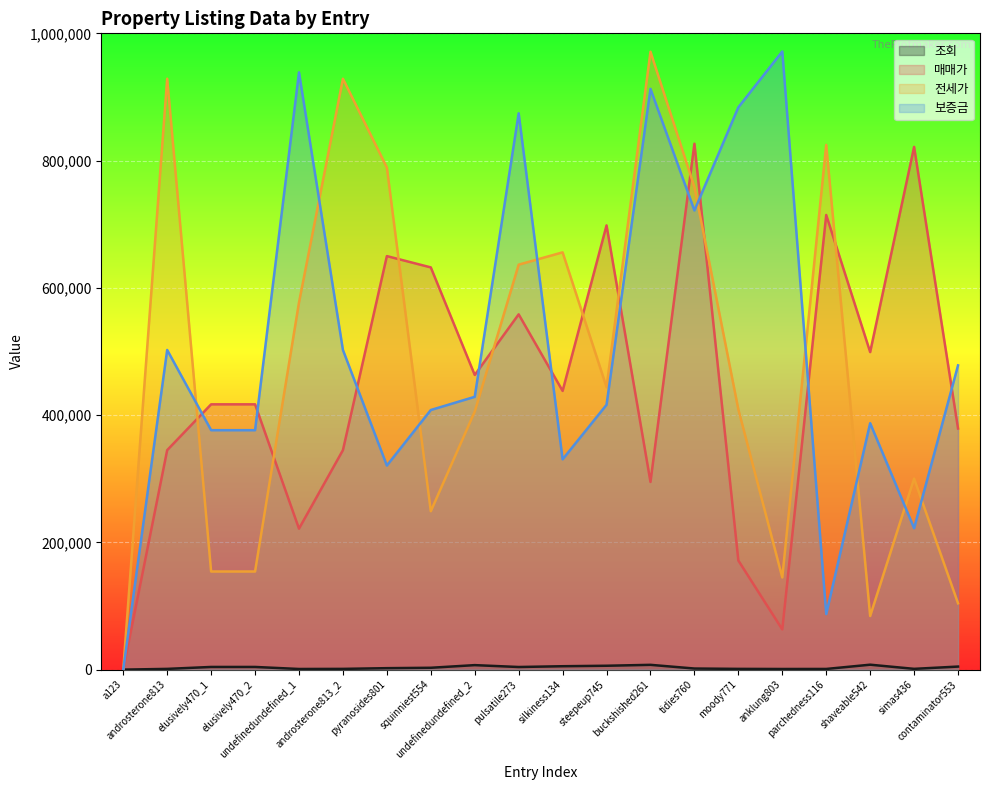

True or false: 조회 and 매매가 cross at least once.

False